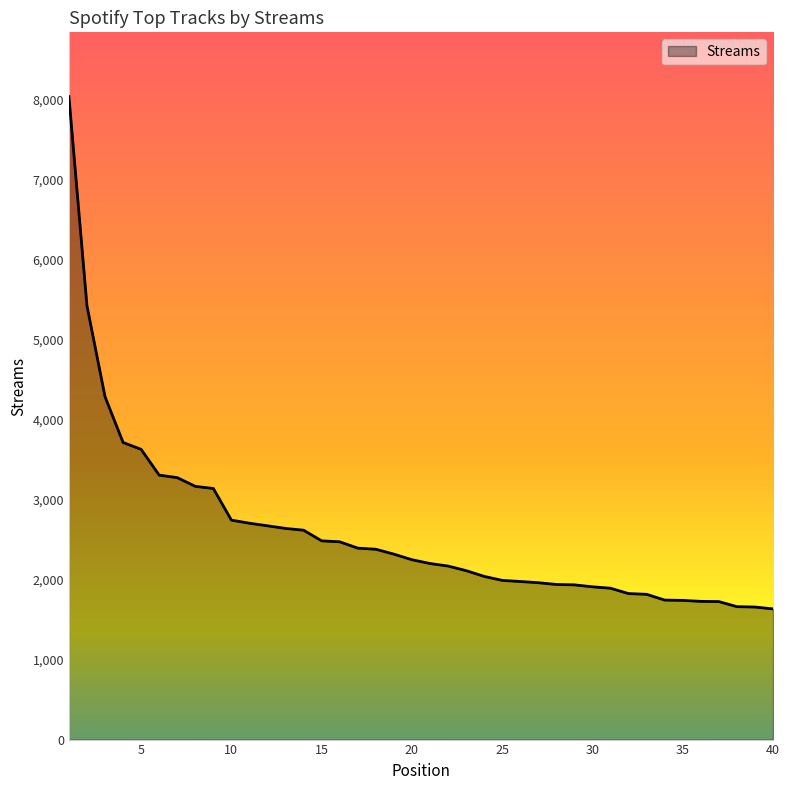

How many values are below 2247?

20